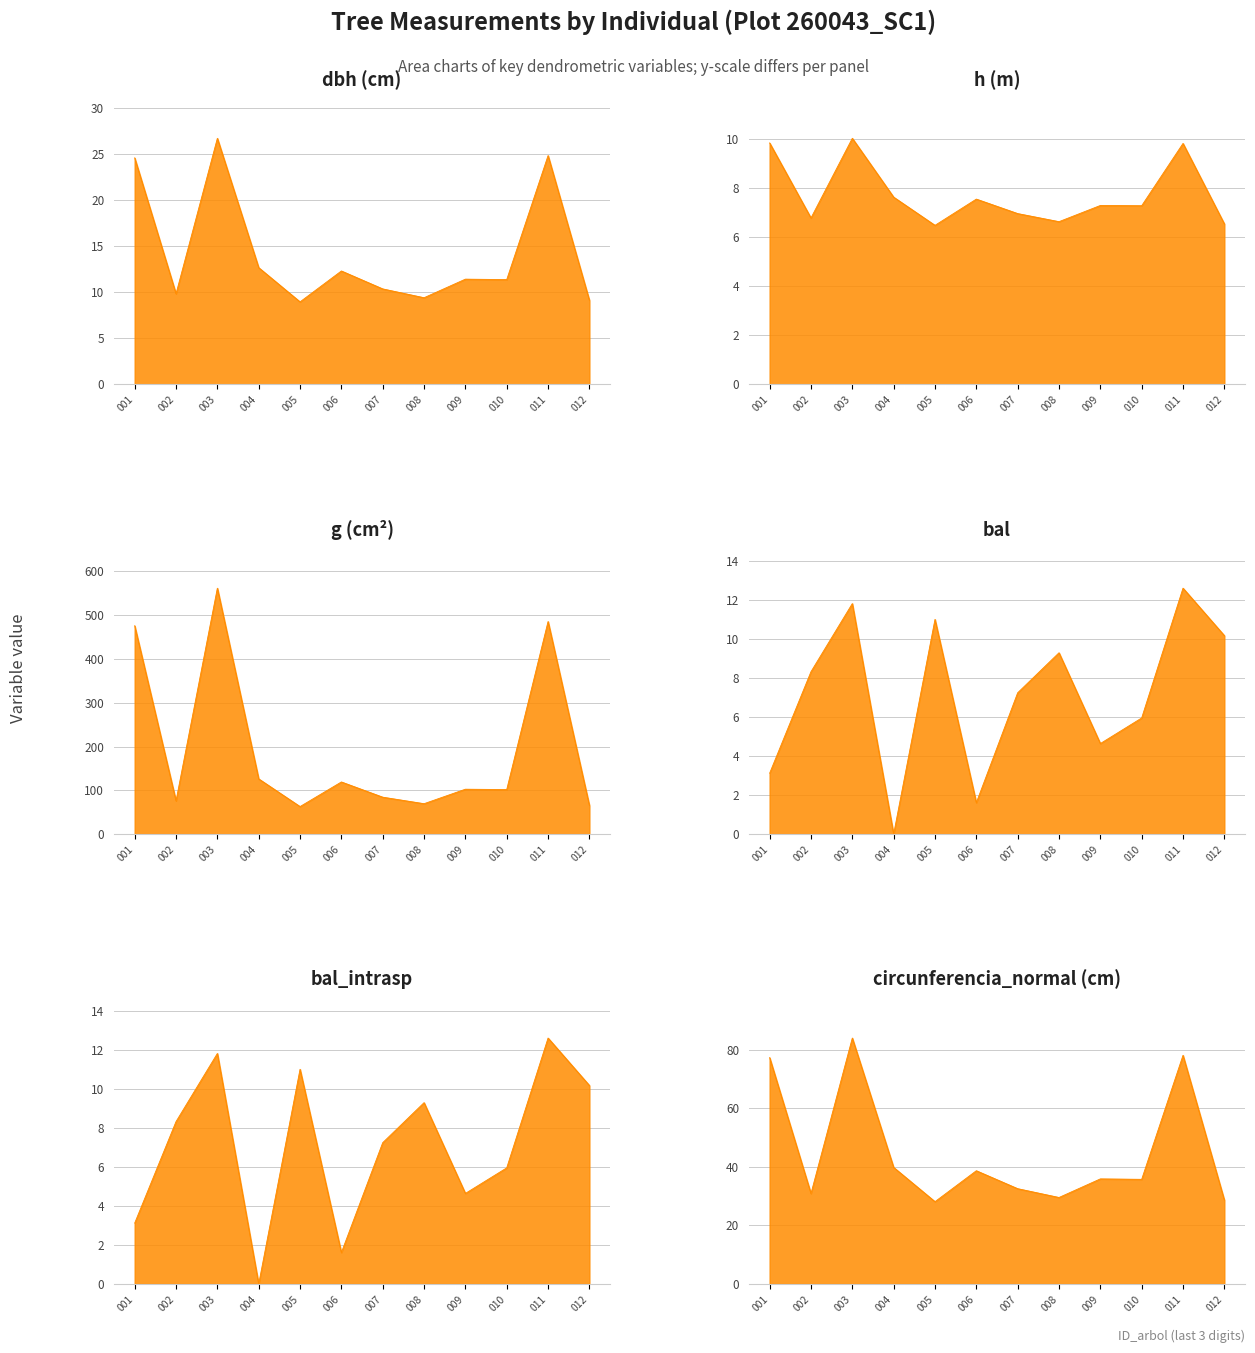

What are all the series names shown in the legend?

dbh, h, g, bal, bal_intrasp, circunferencia_normal